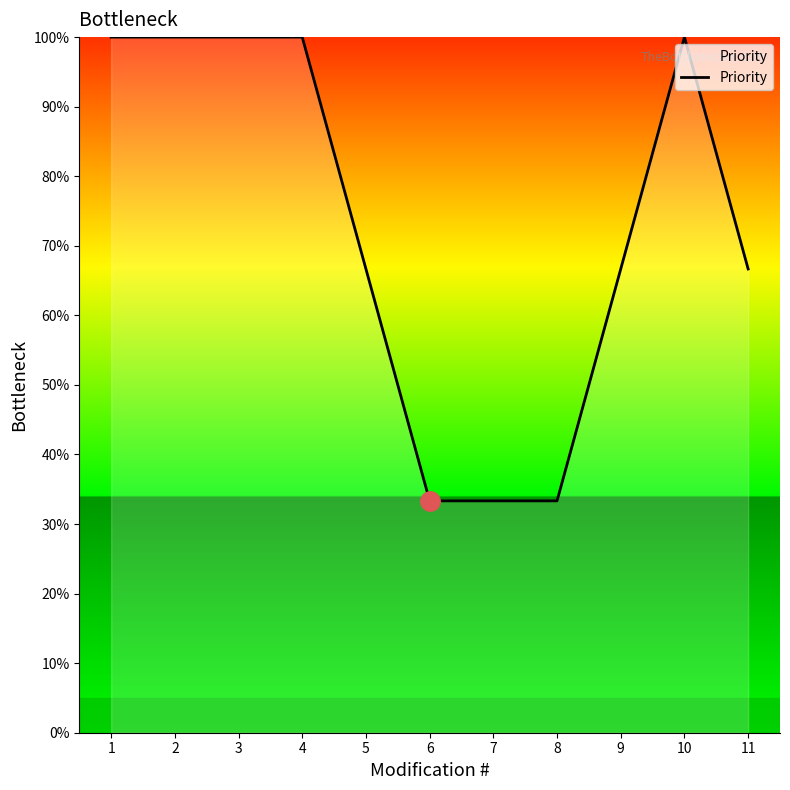

What is the difference between the values at 11 and 8?

33.3